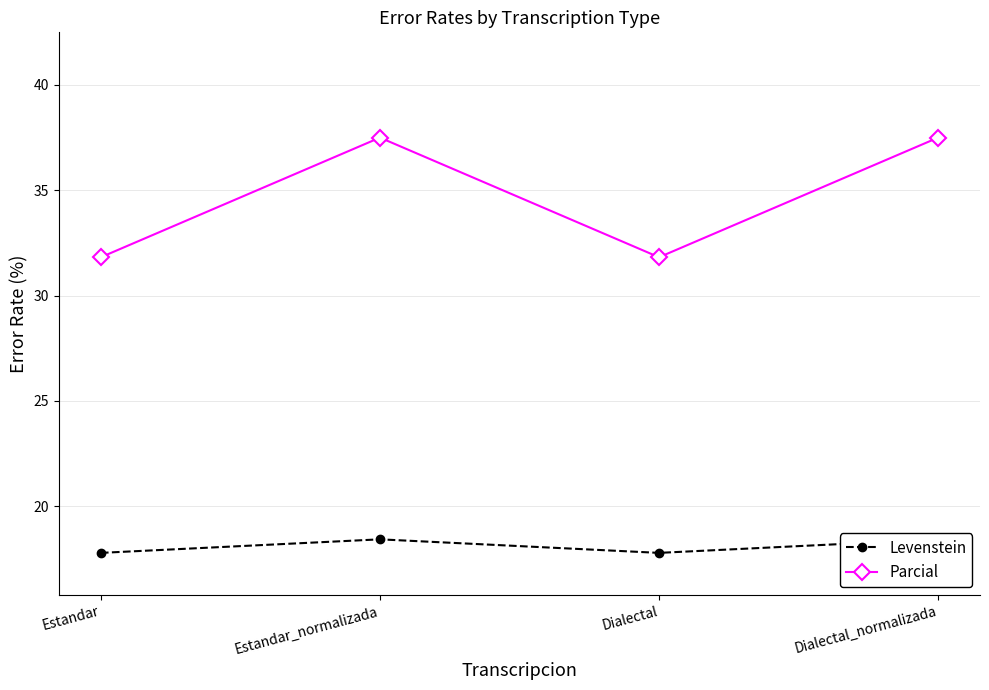

The value of Parcial at Estandar_normalizada is 37.5. True or false?

True